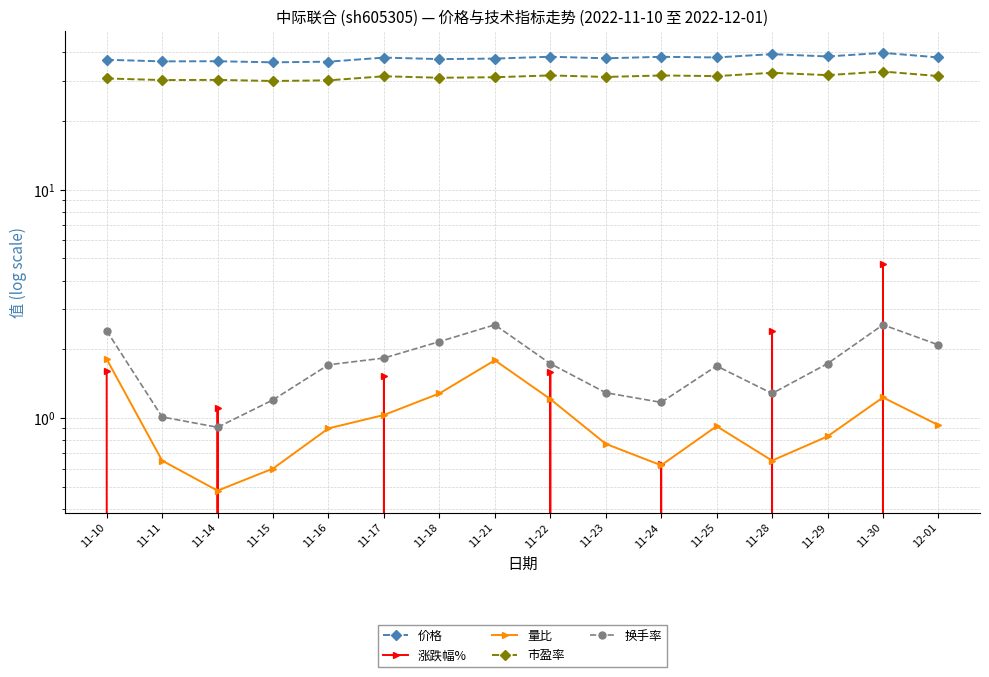

Between 11-11 and 11-29, which series saw the biggest shift?

涨跌幅%